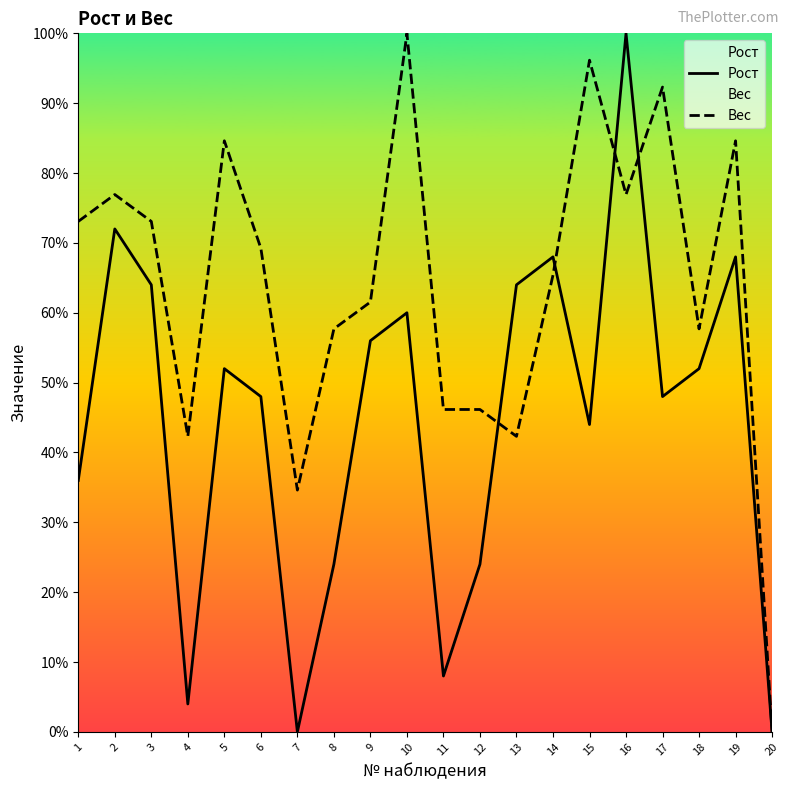

Which series has the largest total across all categories?

Вес